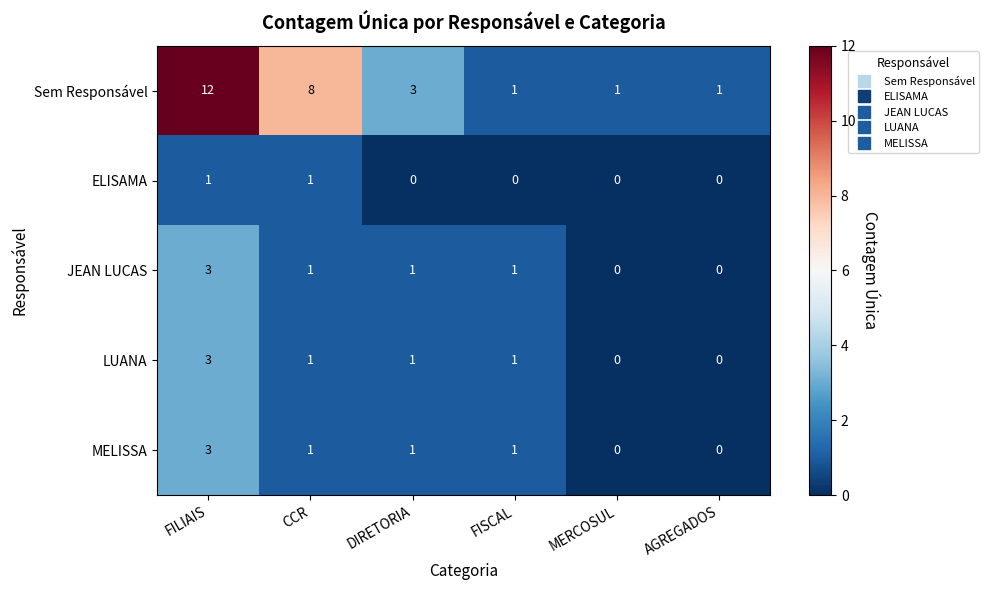

How many distinct data groups are displayed?

5